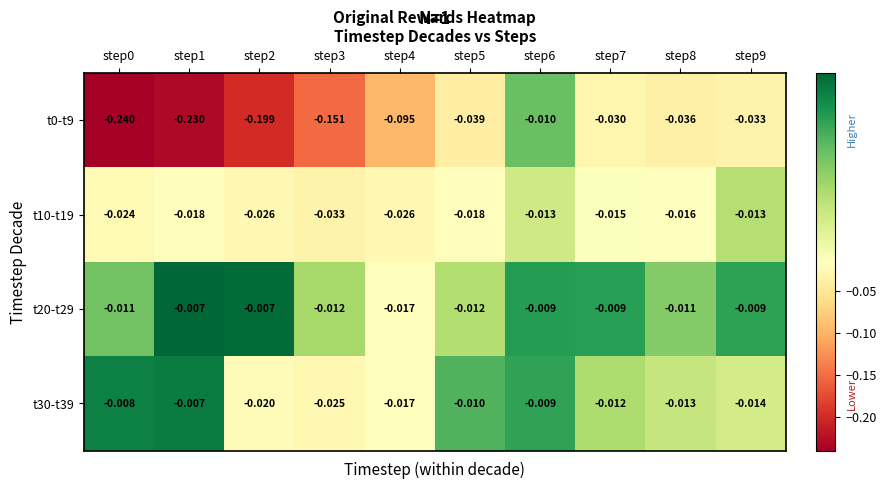

Is the value of t10-t19 at step2 greater than the value of t0-t9 at step8?

Yes